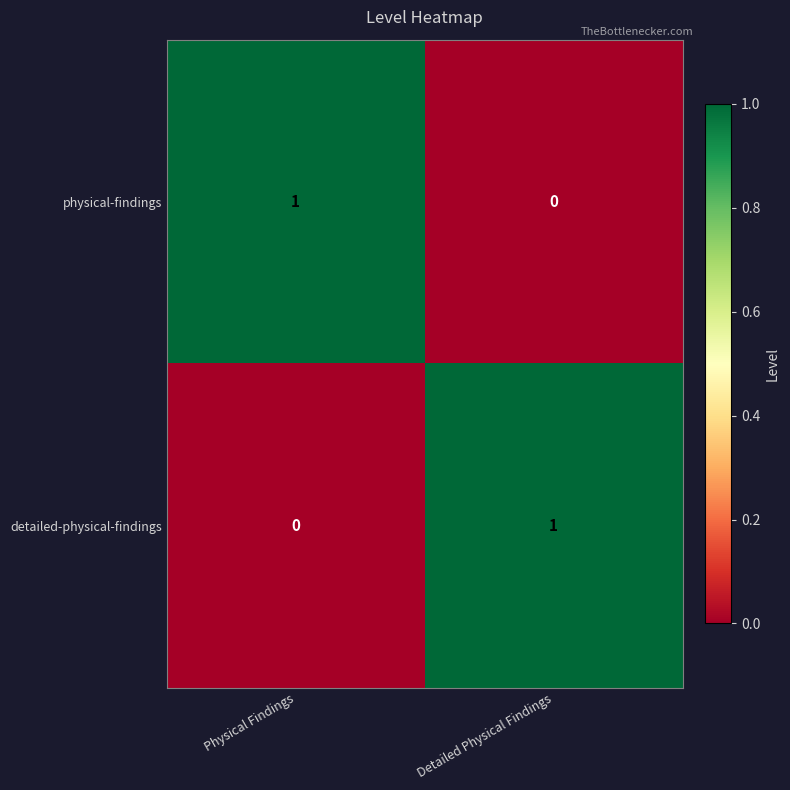

The physical-findings series shows -1 at Detailed Physical Findings. True or false?

False